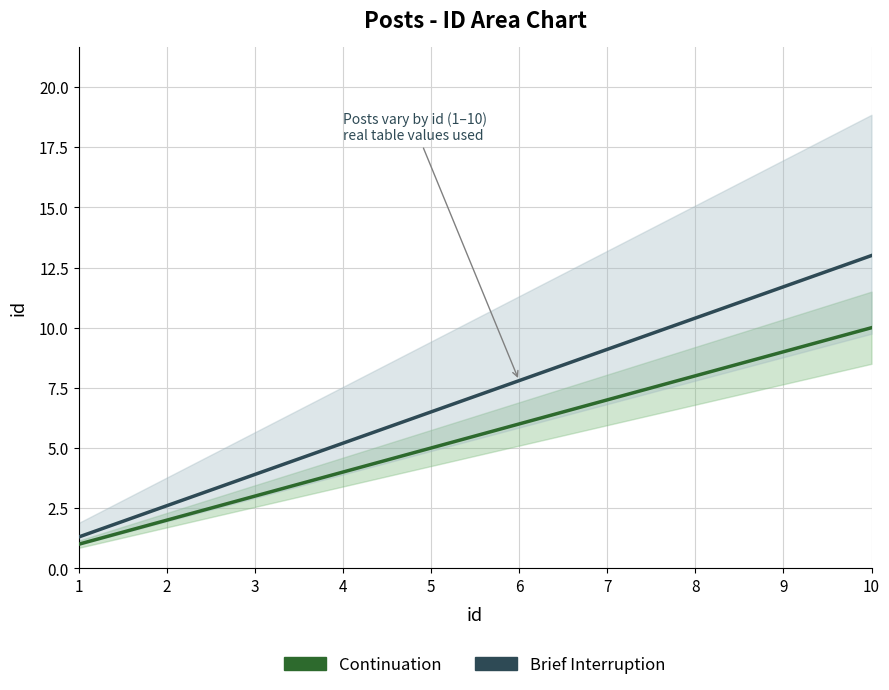

What is the highest value of the Continuation series?

10.0